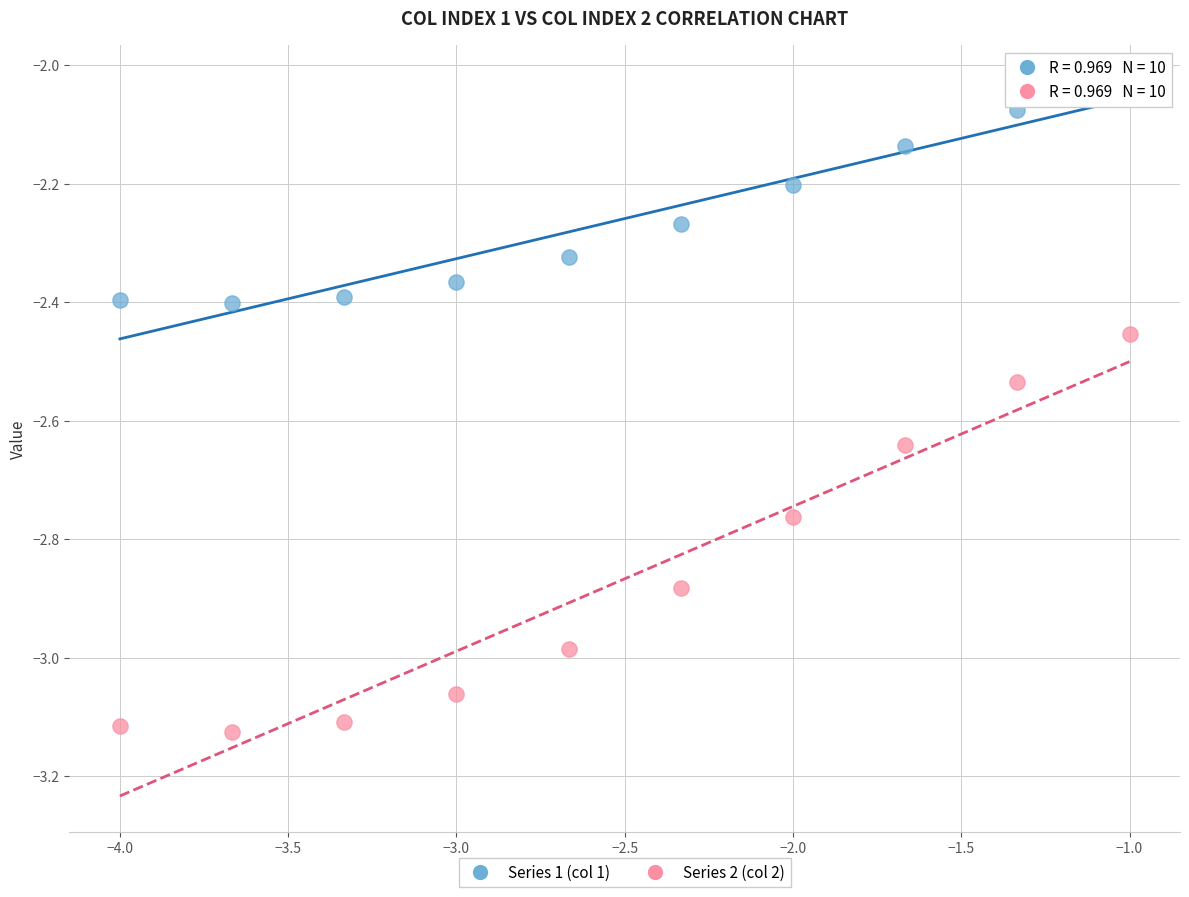

What are all the series names shown in the legend?

Series 1 (col 1), Series 2 (col 2)